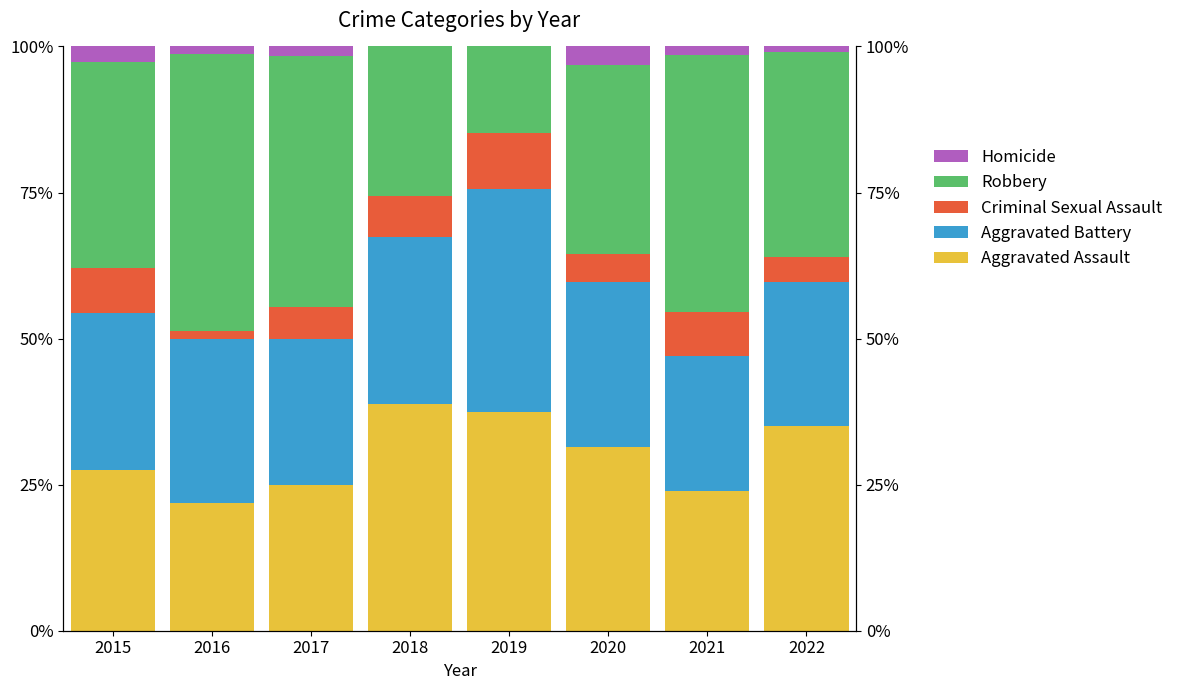

Between 2016 and 2015, which is larger?

2015